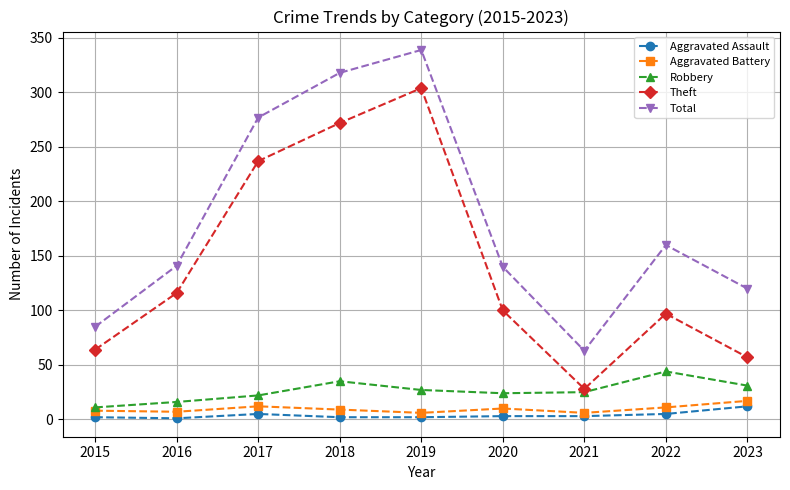

Between 2017 and 2023, which series saw the biggest shift?

Theft